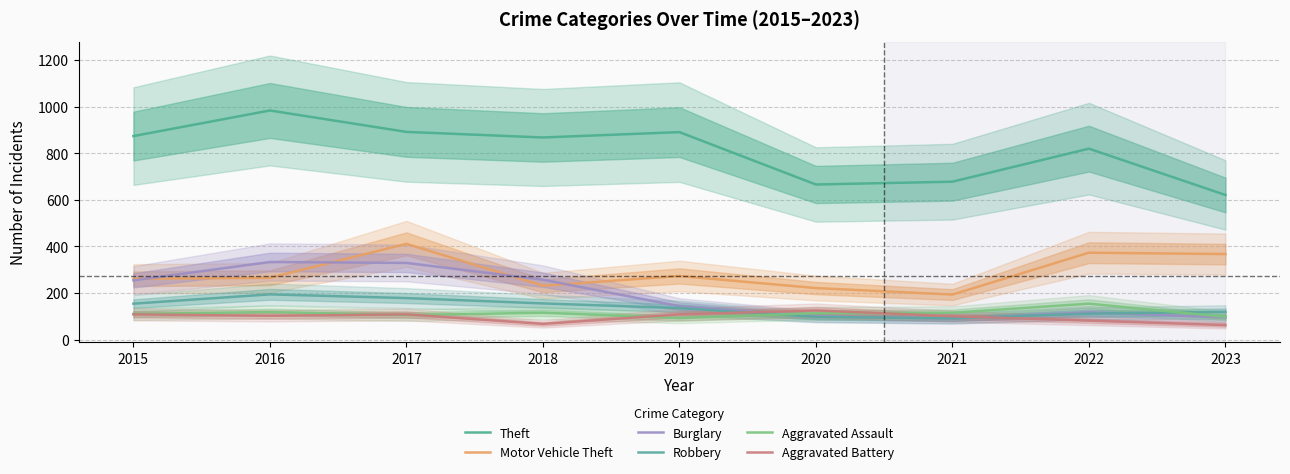

Which series ends up on top after the final intersection of Aggravated Assault and Aggravated Battery?

Aggravated Assault